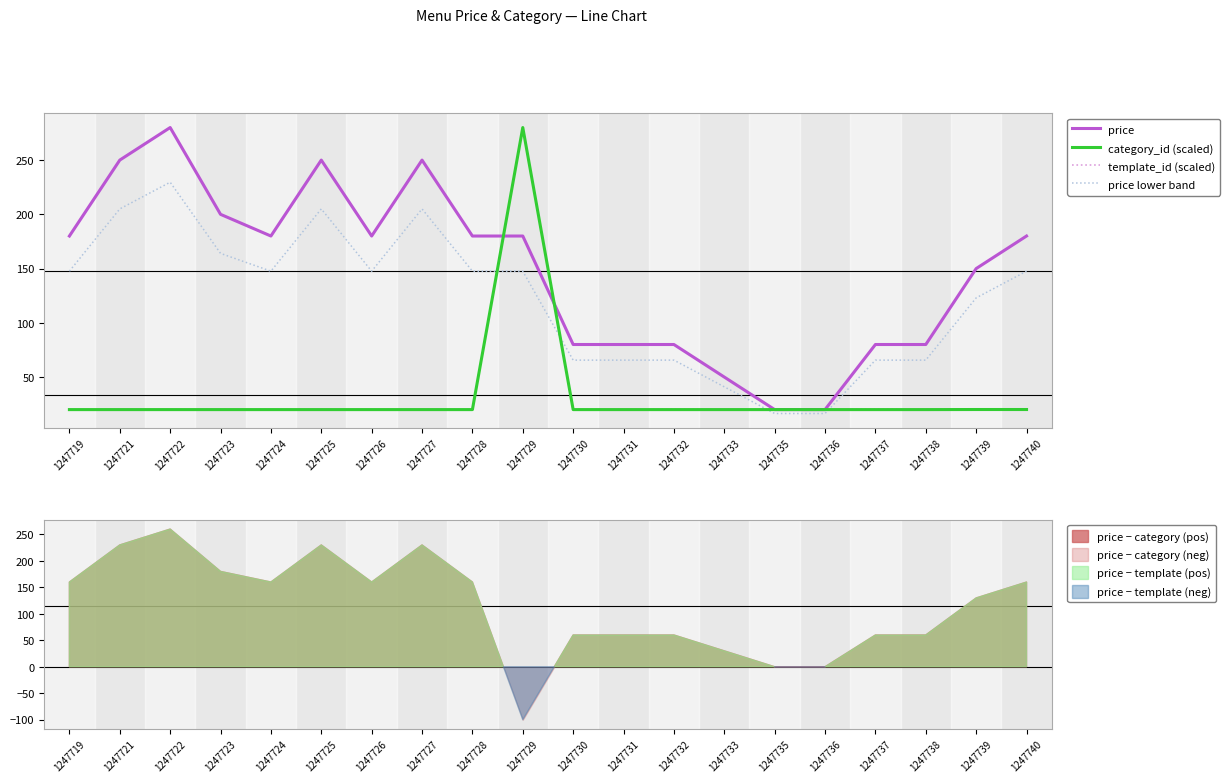

Reading left to right, transcribe all the data shown in this chart.

price: 180.0	250.0	280.0	200.0	180.0	250.0	180.0	250.0	180.0	180.0	80.0	80.0	80.0	50.0	20.0	20.0	80.0	80.0	150.0	180.0
category_id (scaled): 20.0	20.0	20.0	20.0	20.0	20.0	20.0	20.0	20.0	280.0	20.0	20.0	20.0	20.0	20.0	20.0	20.0	20.0	20.1	20.1
template_id (scaled): 20.0	20.0	20.0	20.0	20.0	20.0	20.0	20.0	20.0	280.0	20.0	20.0	20.0	20.1	20.1	20.1	20.1	20.1	20.1	20.1
price lower band: 147.6	205.0	229.6	164.0	147.6	205.0	147.6	205.0	147.6	147.6	65.6	65.6	65.6	41.0	16.4	16.4	65.6	65.6	123.0	147.6